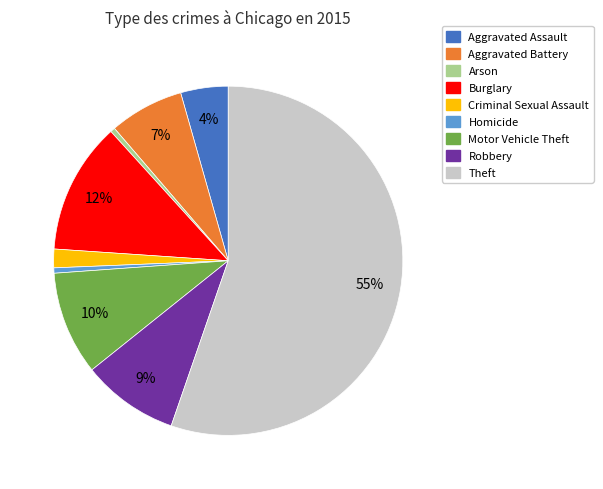

Does any single category account for the majority?

Yes